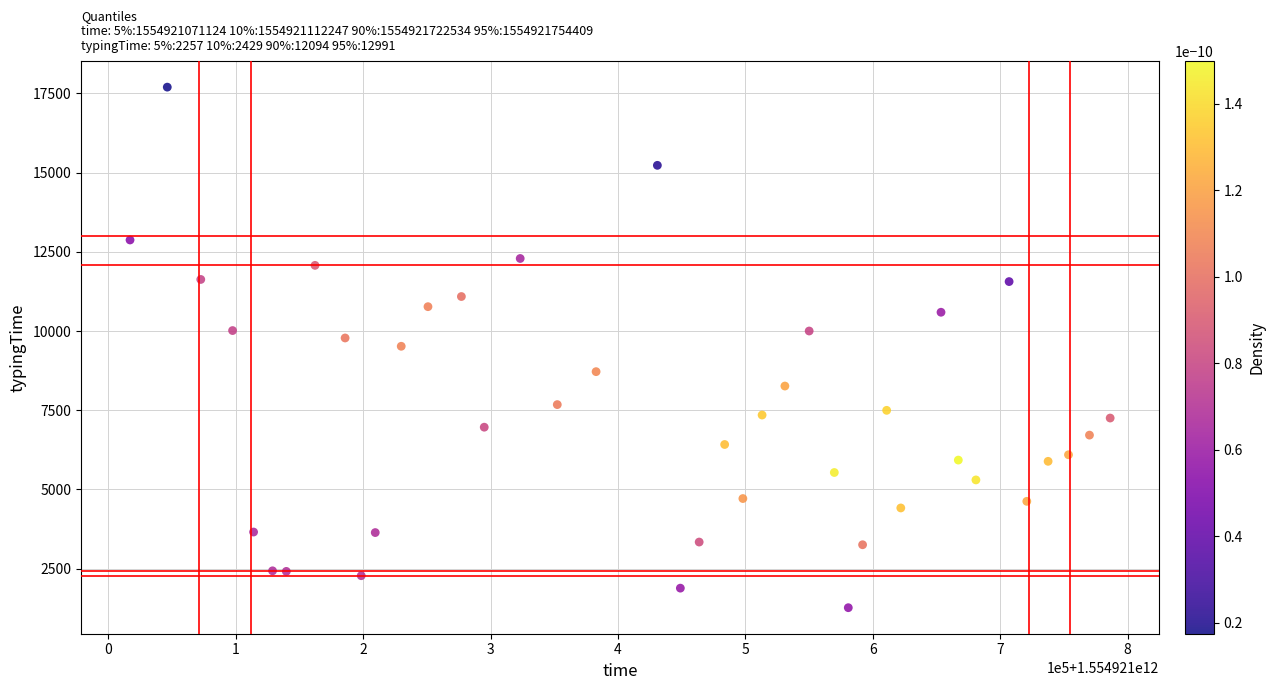

What is the range of X values (max minus min)?

769387